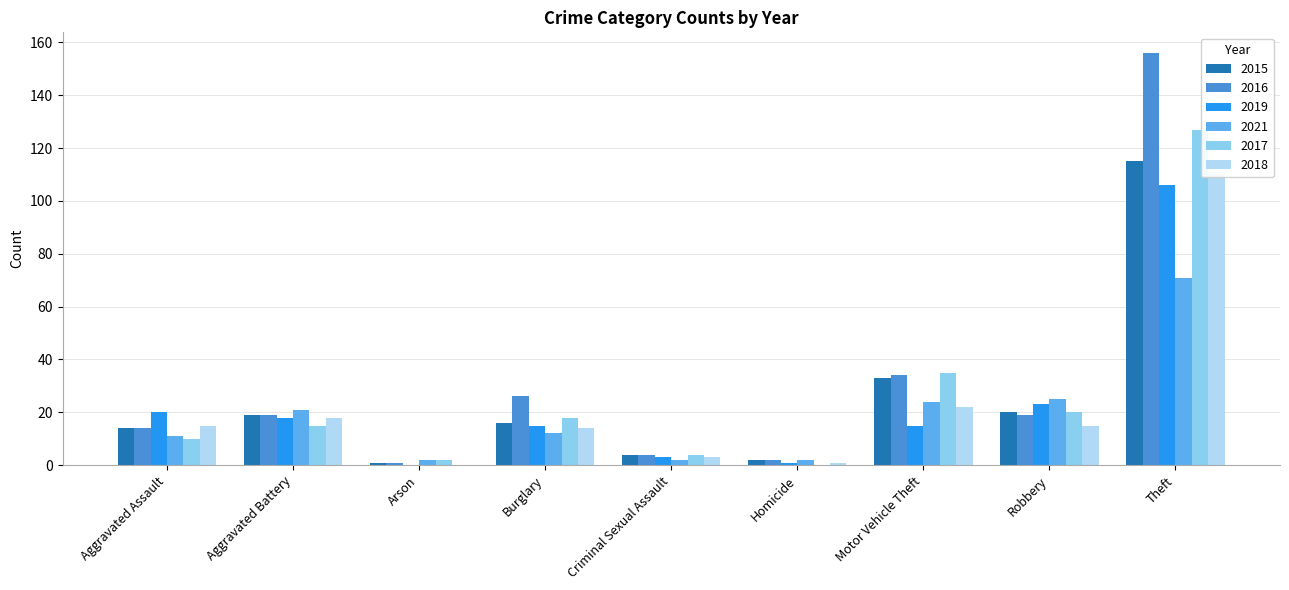

Reading right to left, what are all the values shown in this chart?

2015: 115	20	33	2	4	16	1	19	14
2016: 156	19	34	2	4	26	1	19	14
2019: 106	23	15	1	3	15	0	18	20
2021: 71	25	24	2	2	12	2	21	11
2017: 127	20	35	0	4	18	2	15	10
2018: 111	15	22	1	3	14	0	18	15